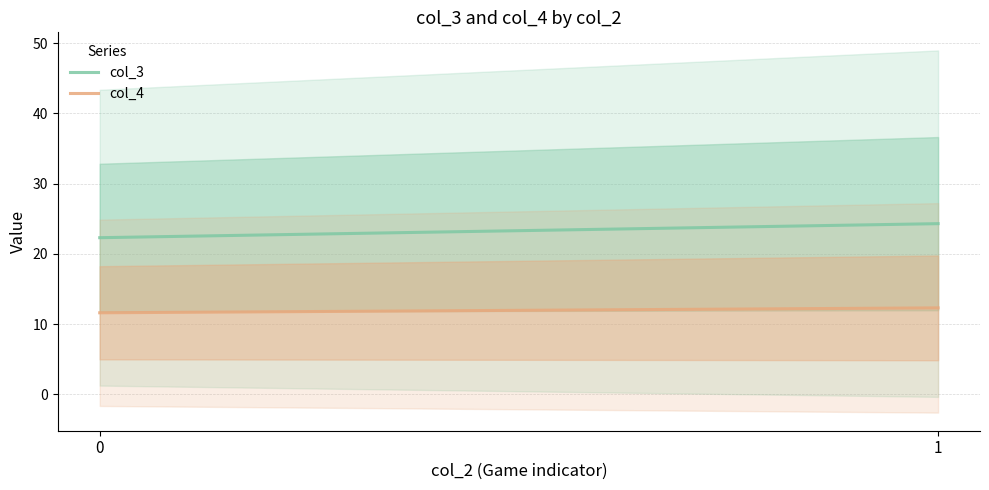

How many categories are shown in the chart?

2